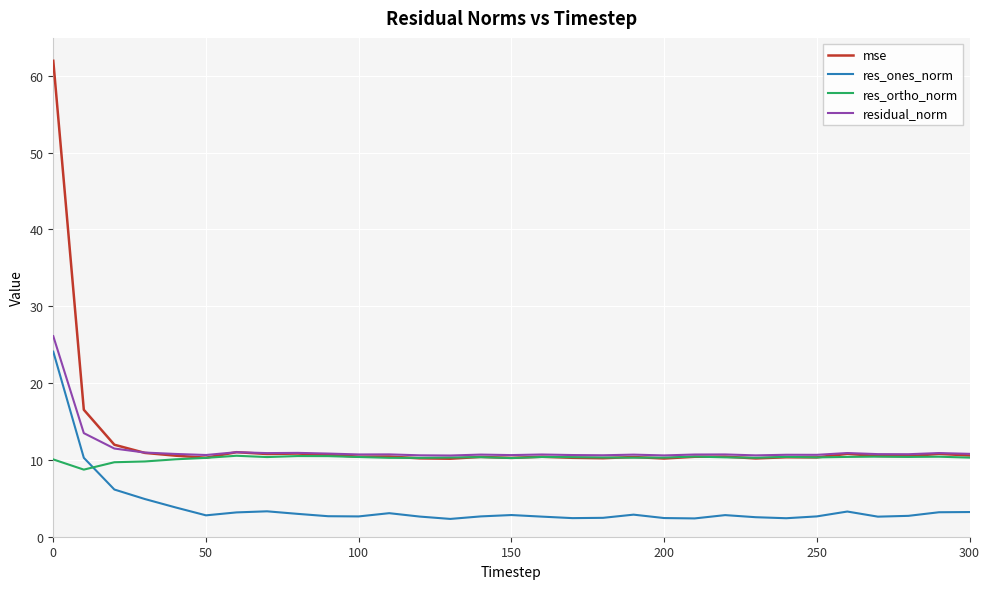

Which series has the widest spread of values?

mse